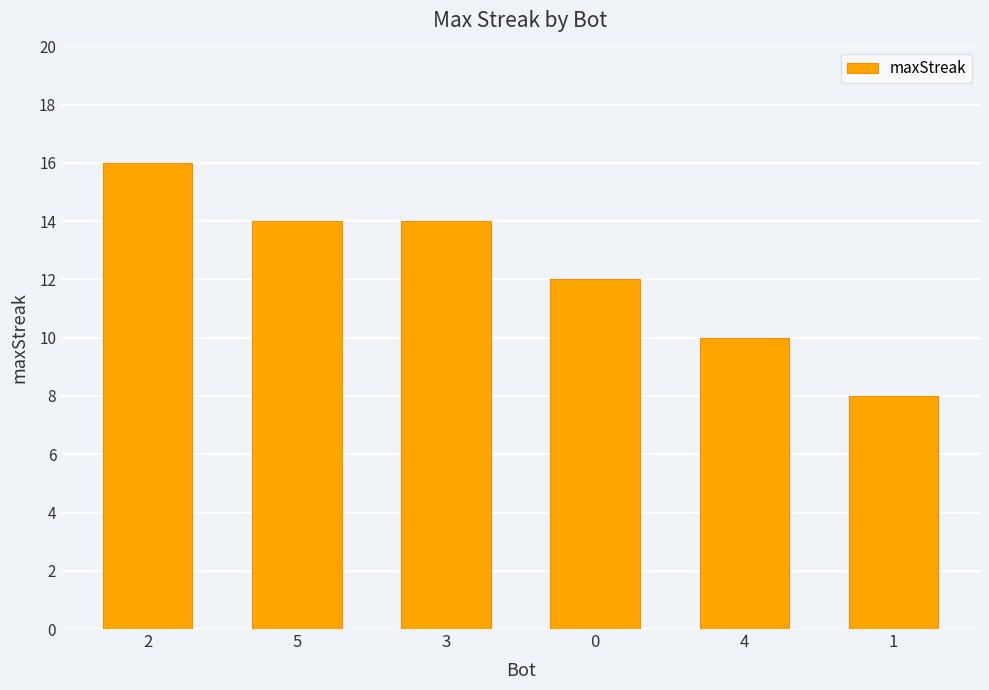

What position from the left is 5?

2